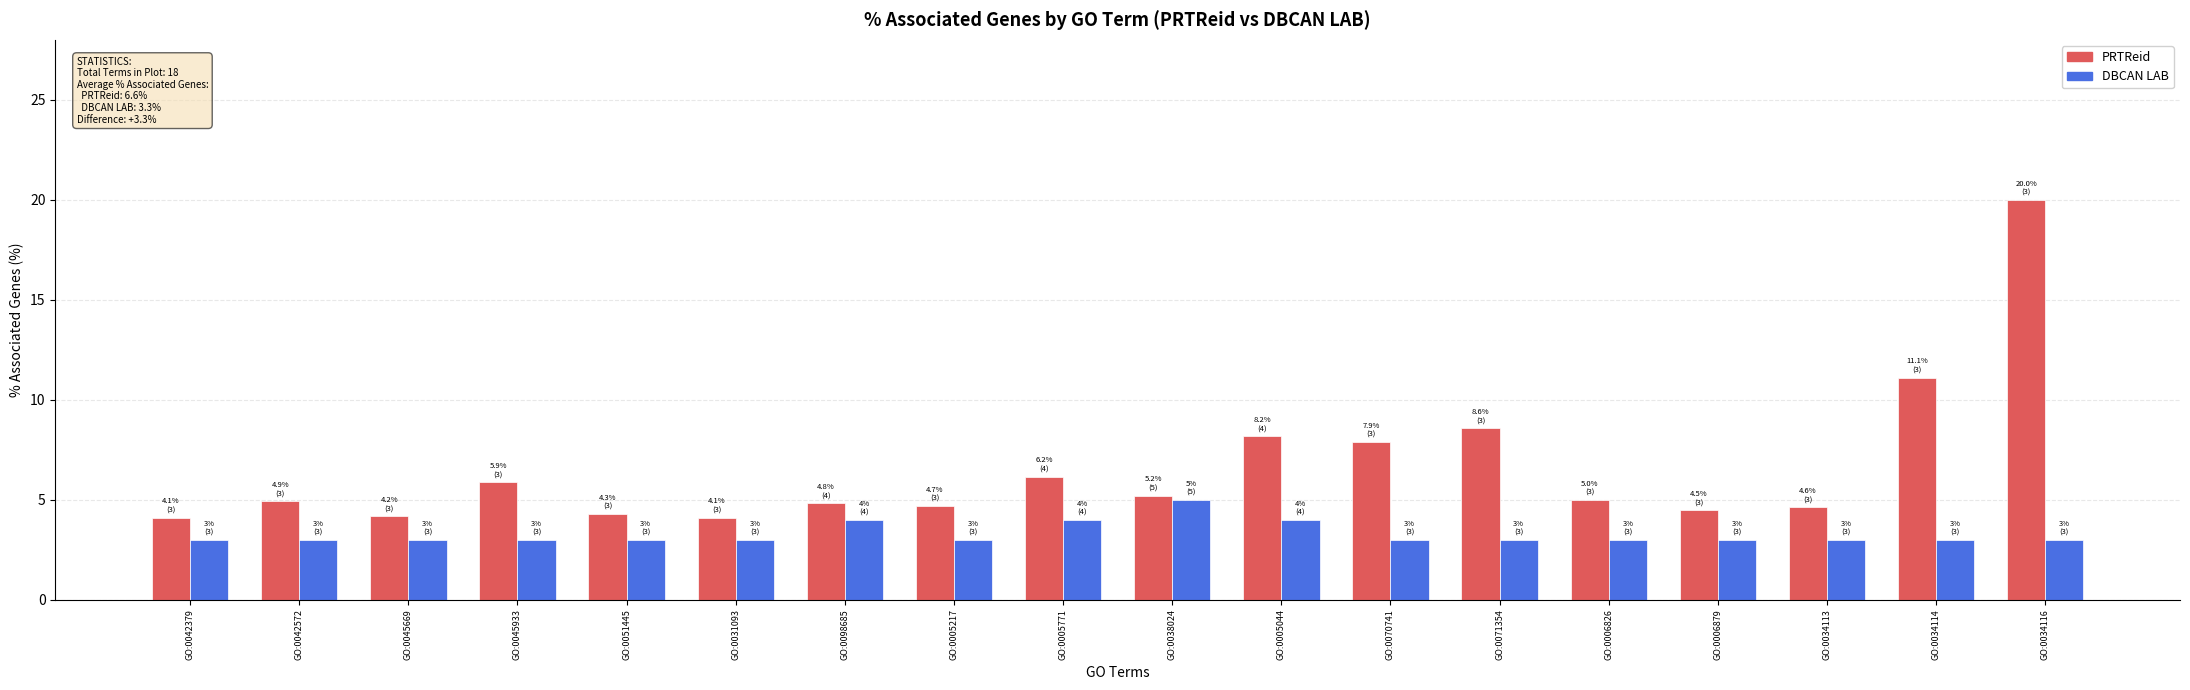

How many groups of bars are there?

18